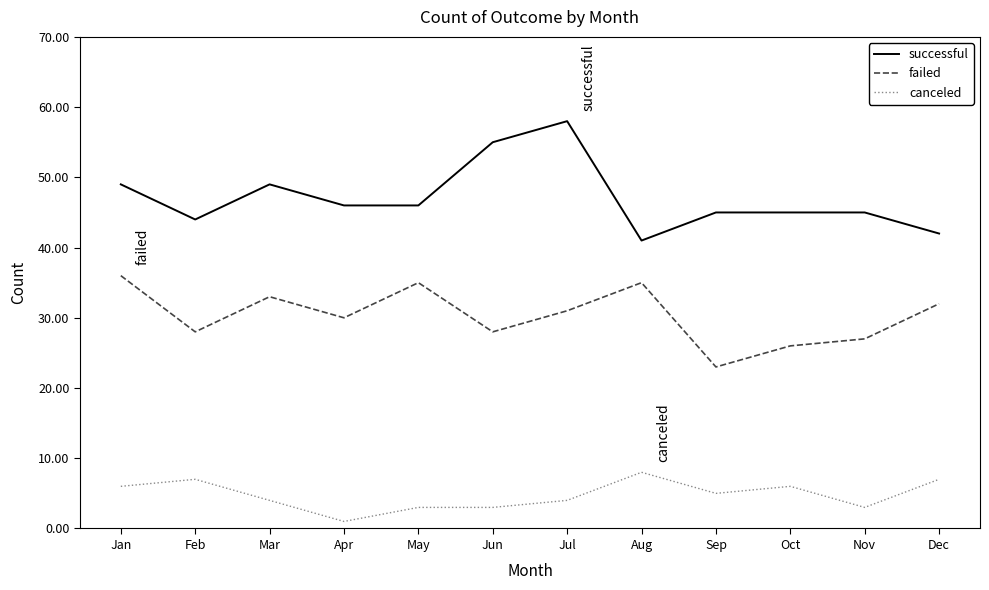

True or false: successful and canceled intersect in this chart.

False